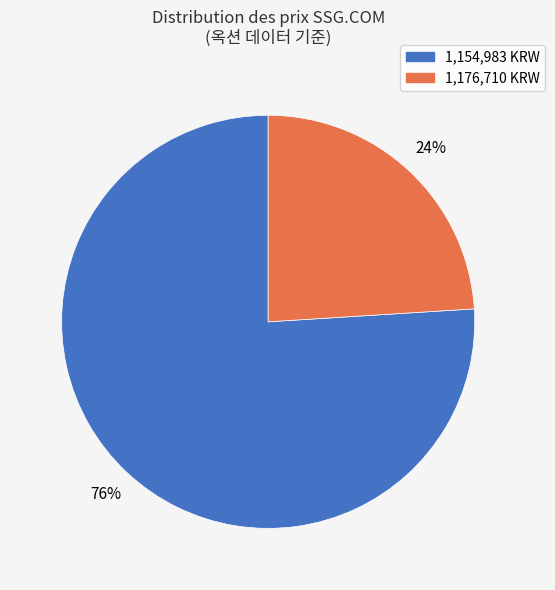

Count the number of slices in the pie.

2